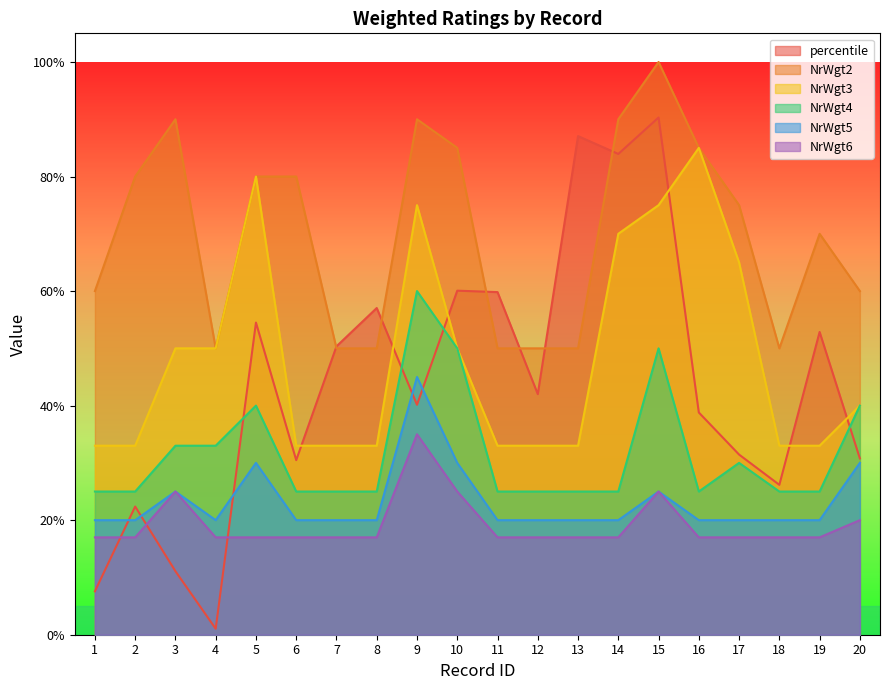

True or false: NrWgt4 and NrWgt6 intersect in this chart.

False